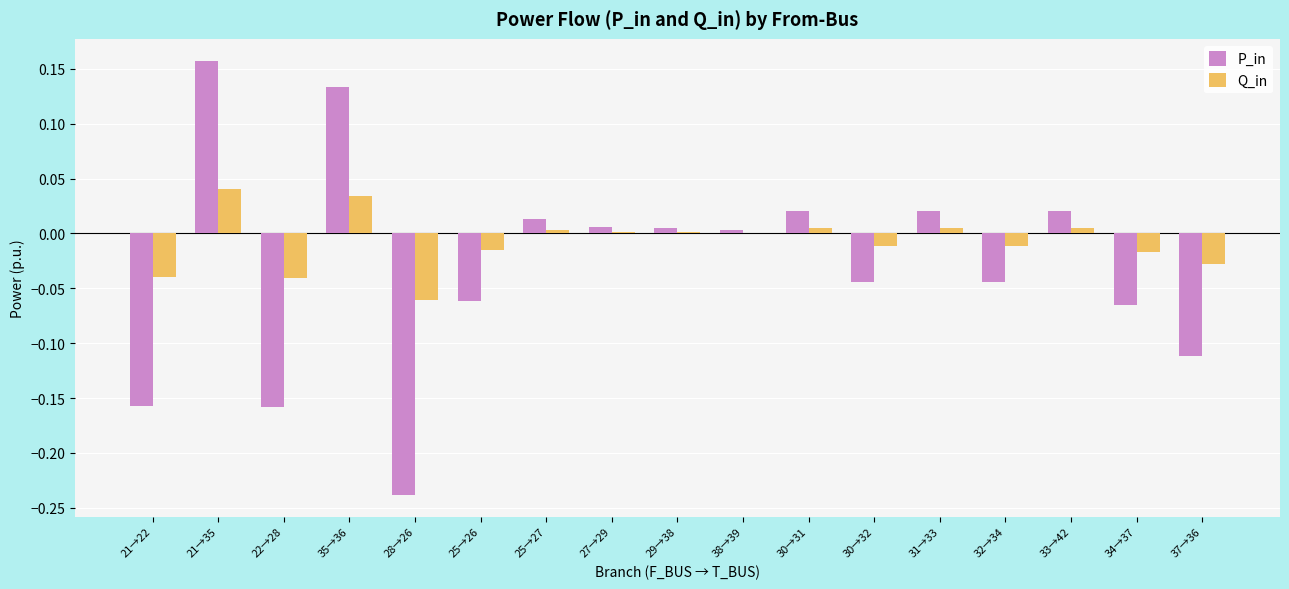

At which category is the sum across all series the highest?

21→35